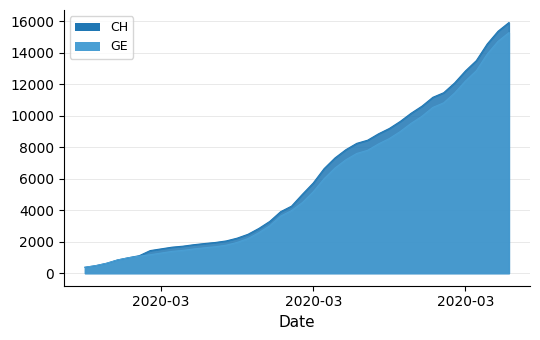

What is the difference between the CH values at 2020-04-03 and 2020-03-24?

6179